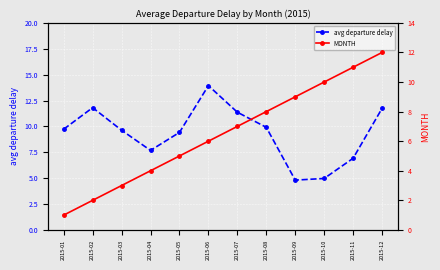

True or false: MONTH and avg departure delay cross at least once.

True